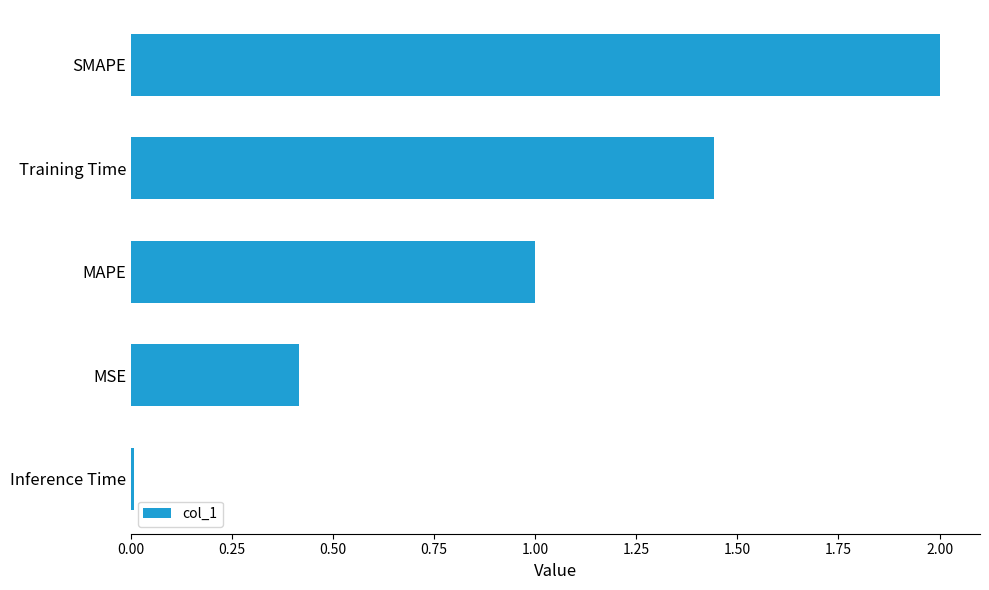

Which label corresponds to the largest value in the chart?

SMAPE